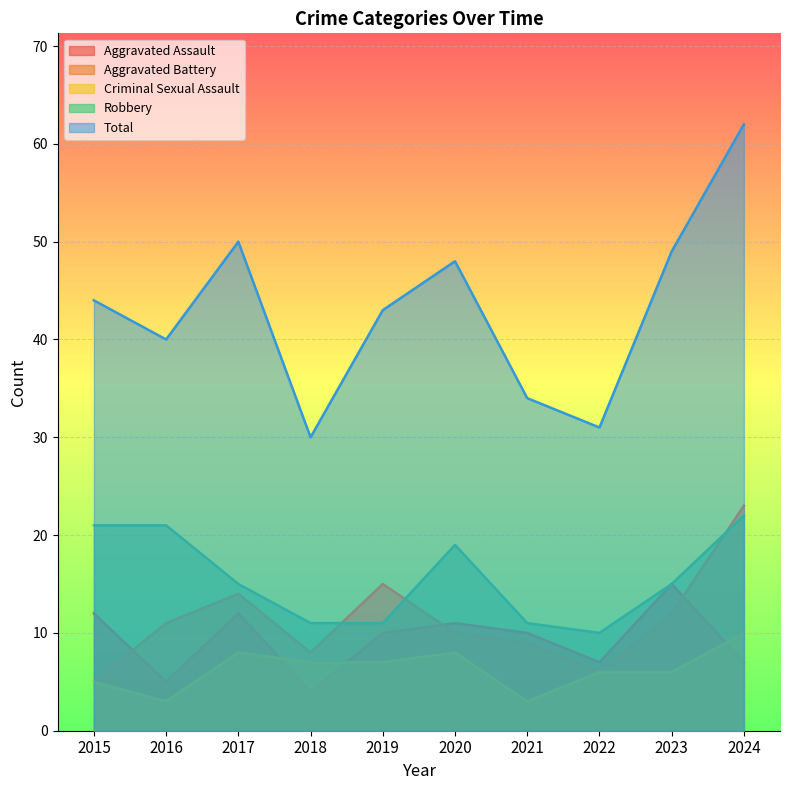

The value of Robbery at 2021 is 7. True or false?

False